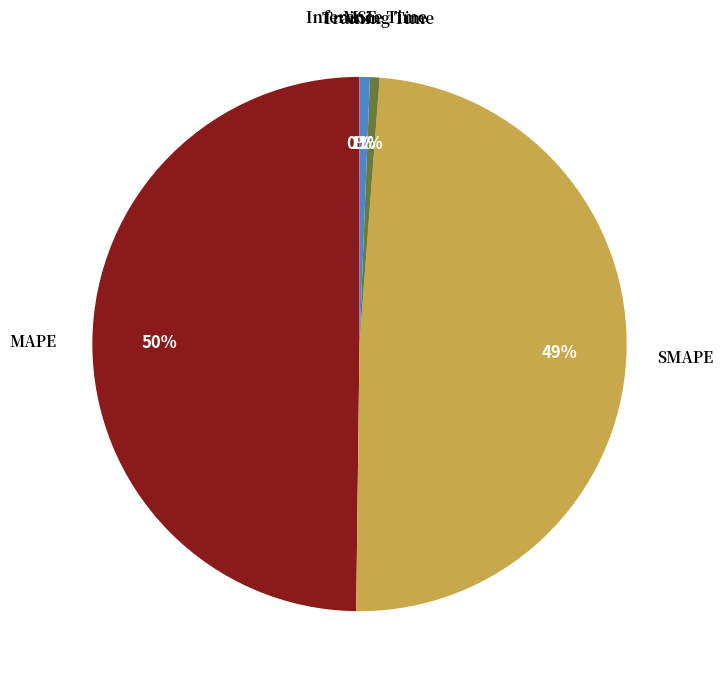

To the nearest percent, what is the average slice percentage?

20%